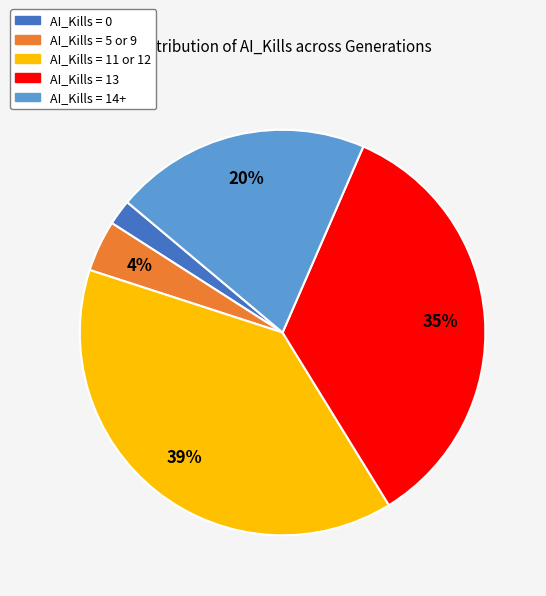

To the nearest percent, what is the average slice percentage?

20%